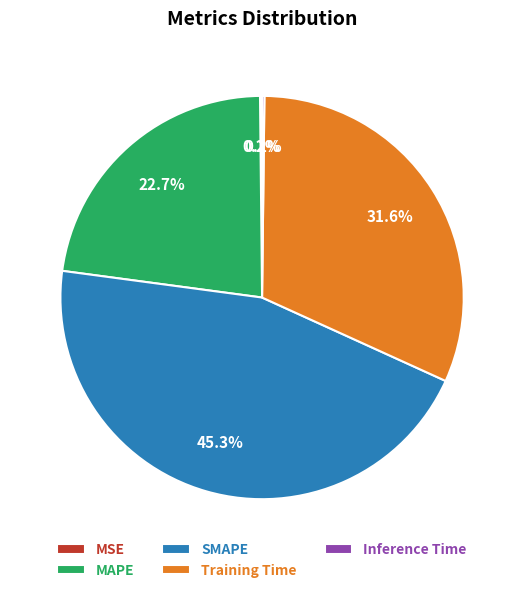

What is the largest slice in the pie chart?

SMAPE